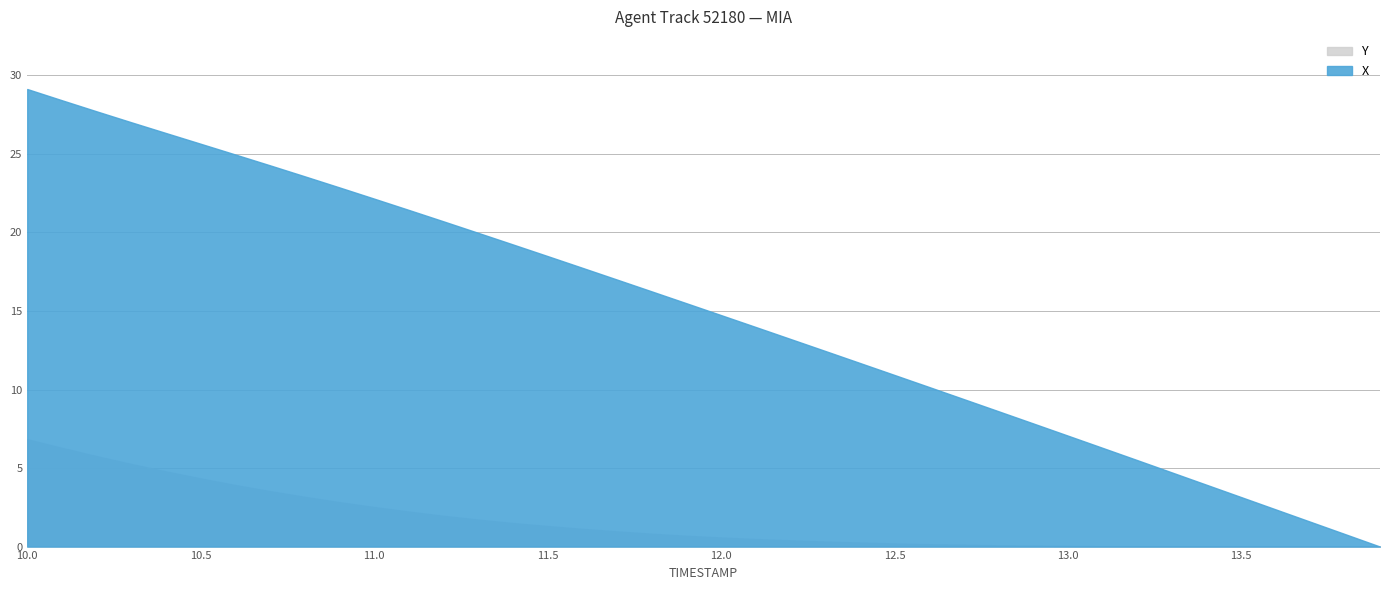

At which category is the sum across all series the highest?

10.0